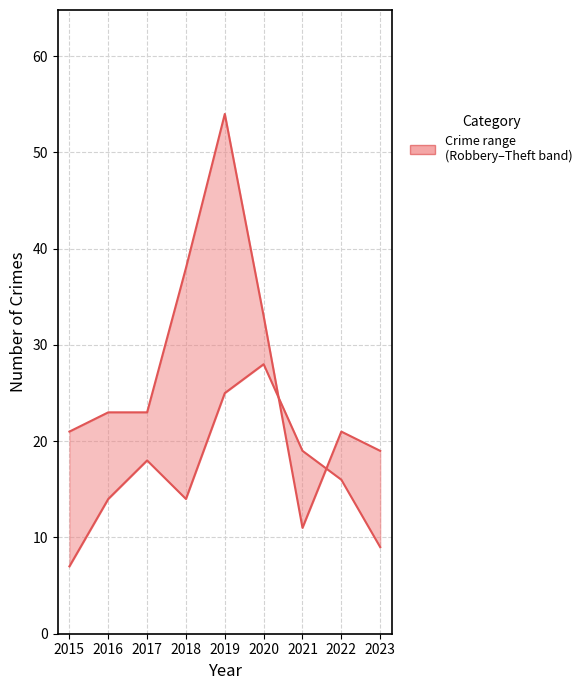

At 2020, list the series in order from smallest to largest.

Robbery, Theft